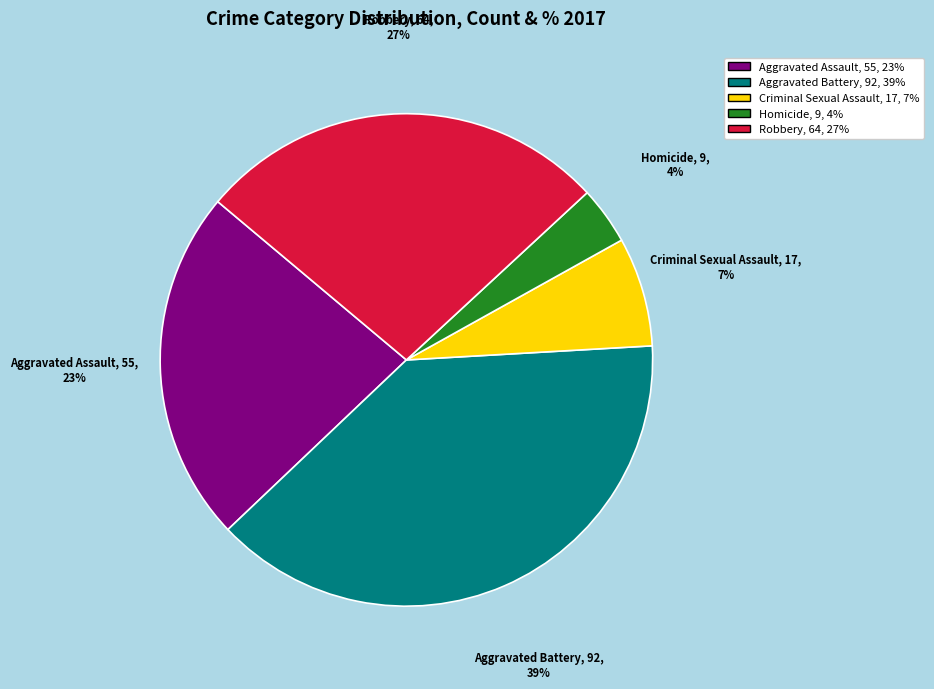

Approximately how many times larger is the value at Homicide compared to Aggravated Battery?

0.1